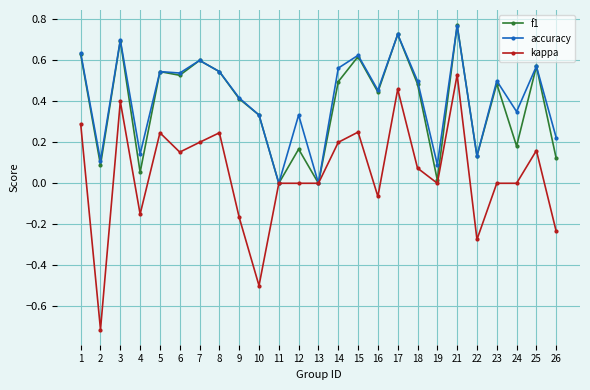

At which category does accuracy reach its first local peak?

3